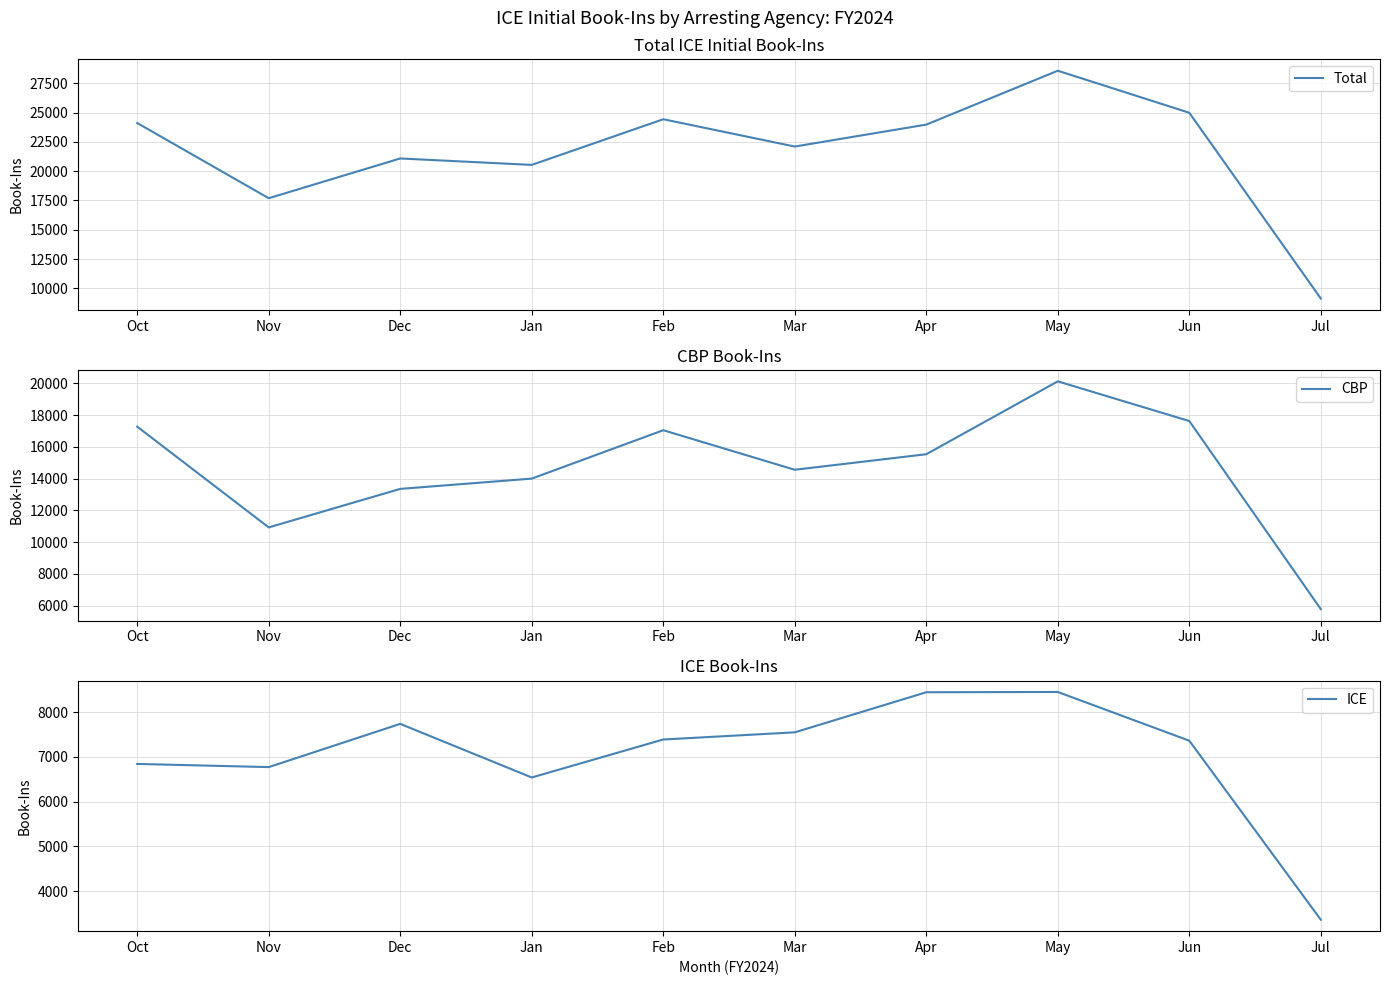

Is this an area chart (filled region under the line)?

No